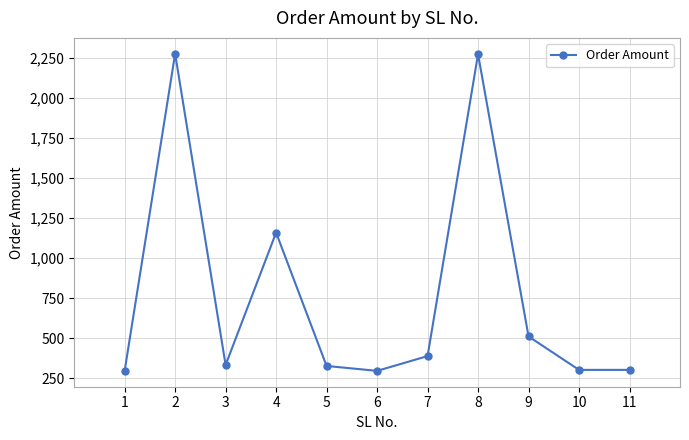

How many points are higher than both their immediate neighbors (excluding endpoints)?

3